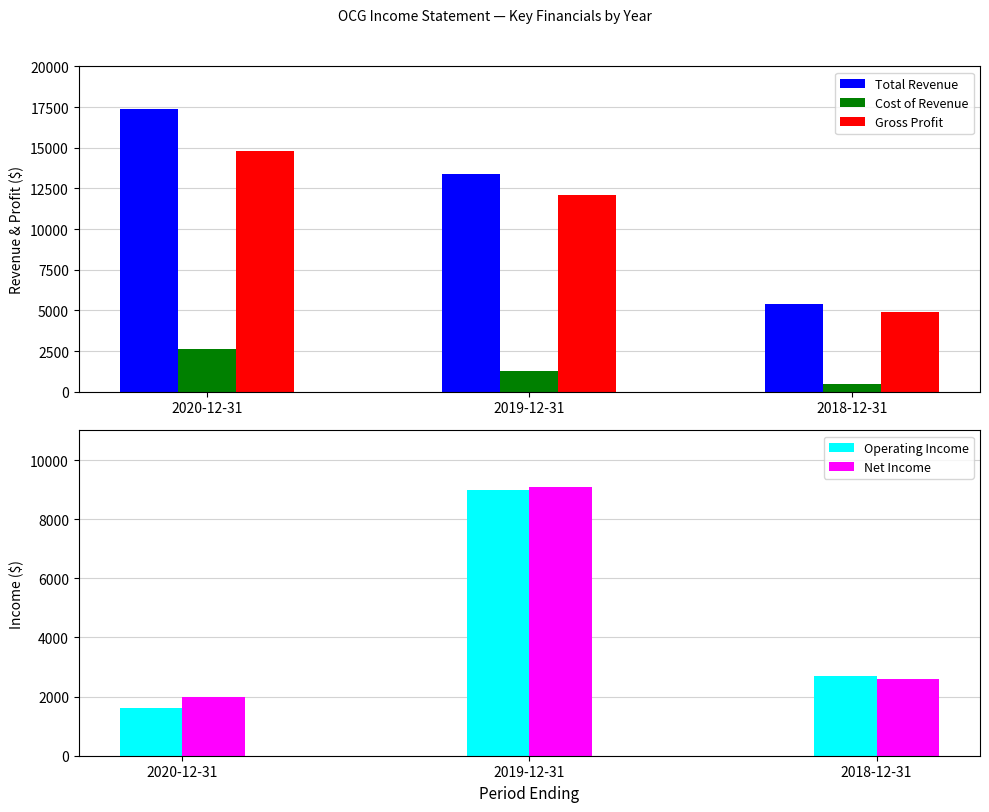

Where does the Operating Income series first go above 2700?

2019-12-31